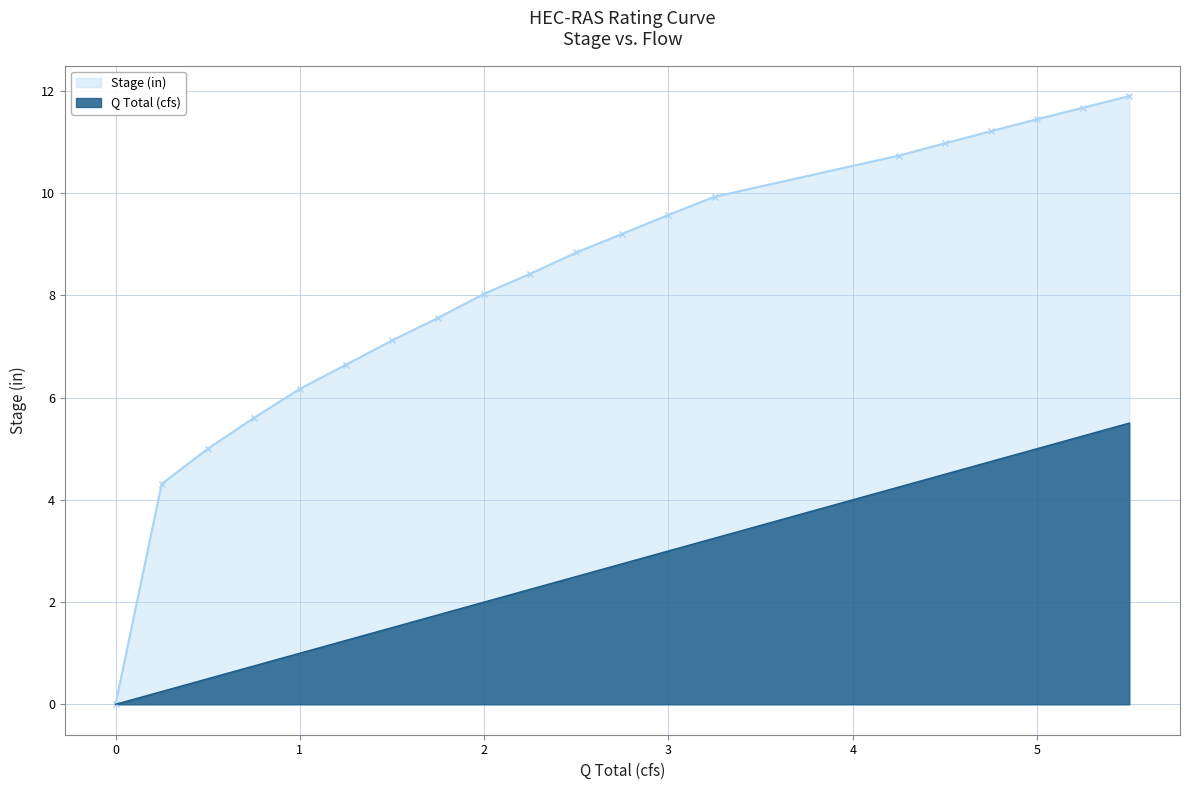

What is the greatest value displayed?

11.9